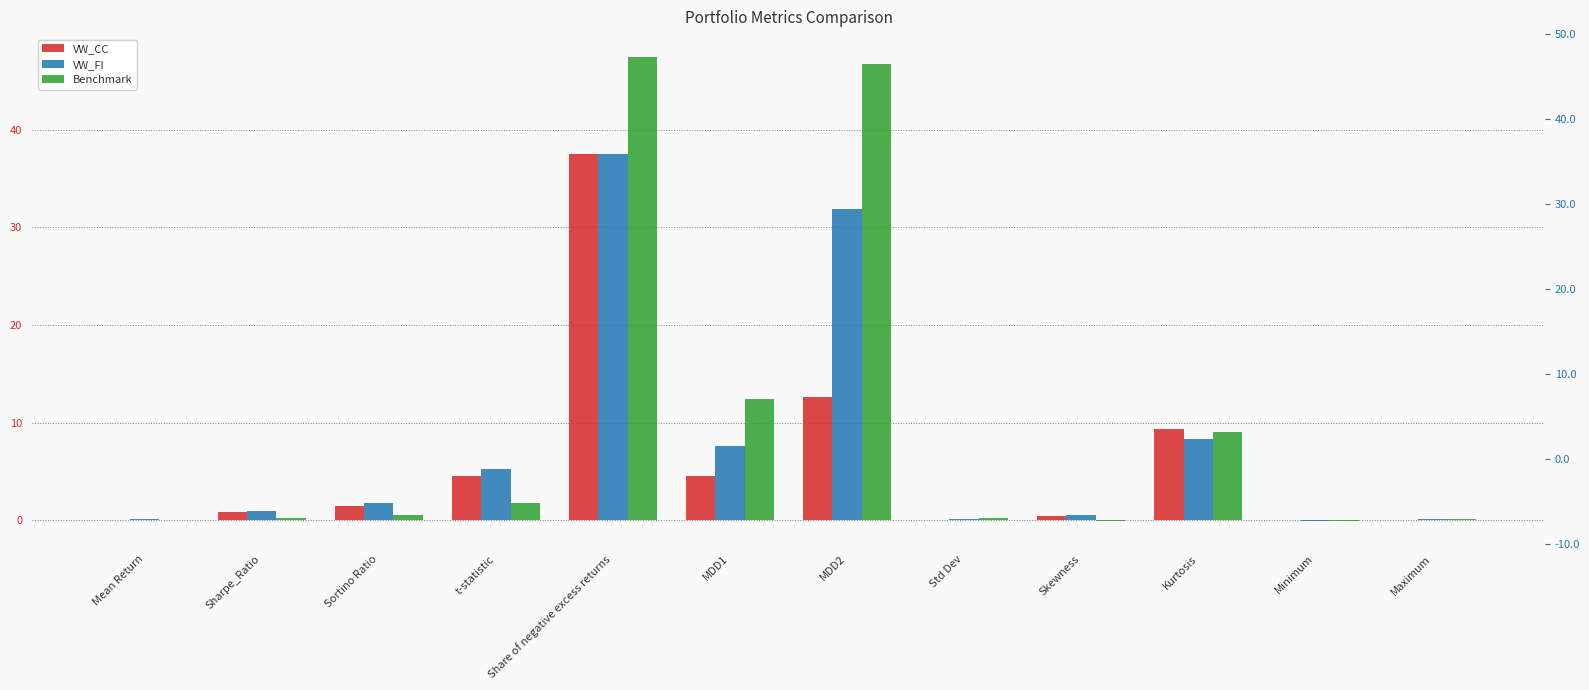

True or false: VW_FI has a value of 0.1 at Maximum.

False